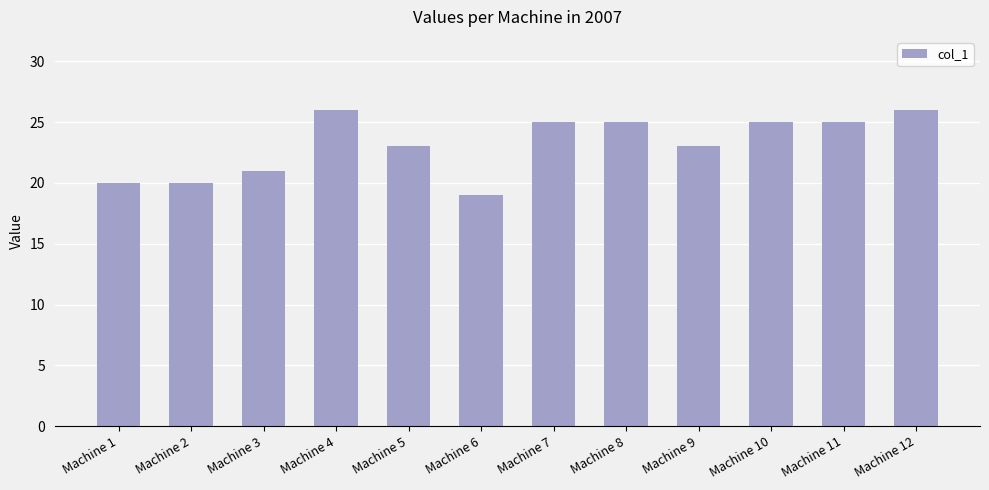

What is the value of the 11th bar from the left?

25